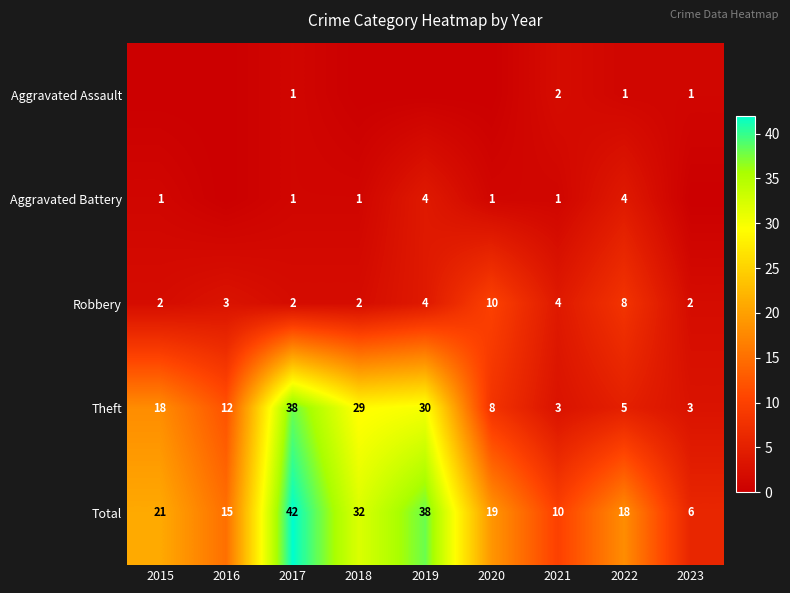

What is the greatest value displayed?

42